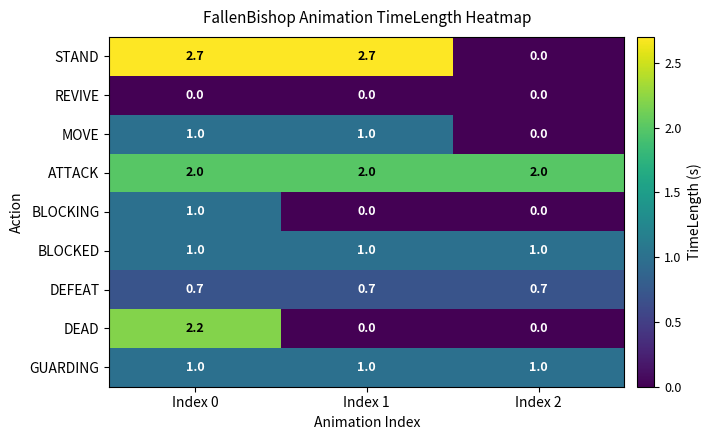

Which series has the widest spread of values?

STAND